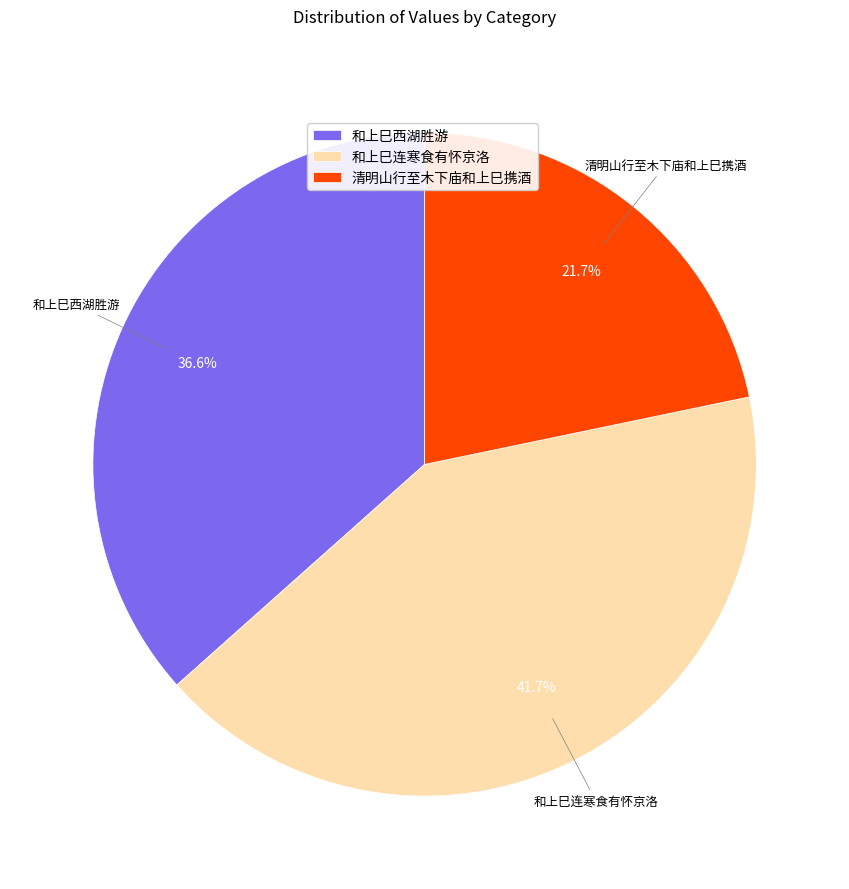

Do 和上巳连寒食有怀京洛 and 和上巳西湖胜游 together represent more than half of the pie?

Yes